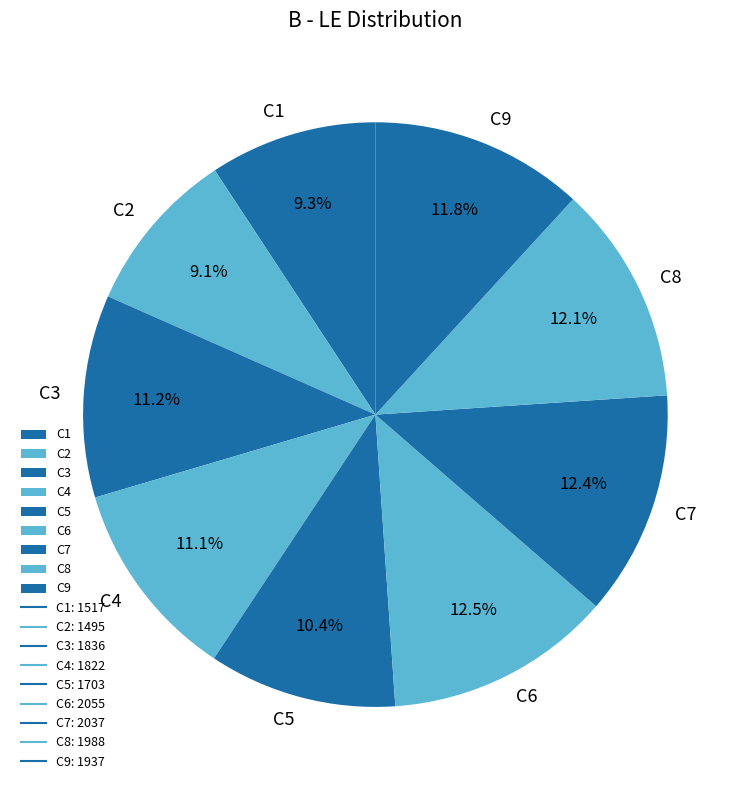

How many slices are in this pie chart?

9